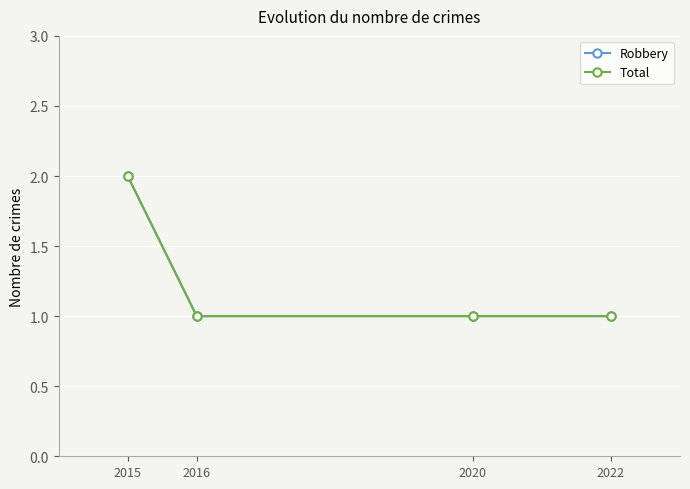

What is the approximate value of Robbery at 2015?

2